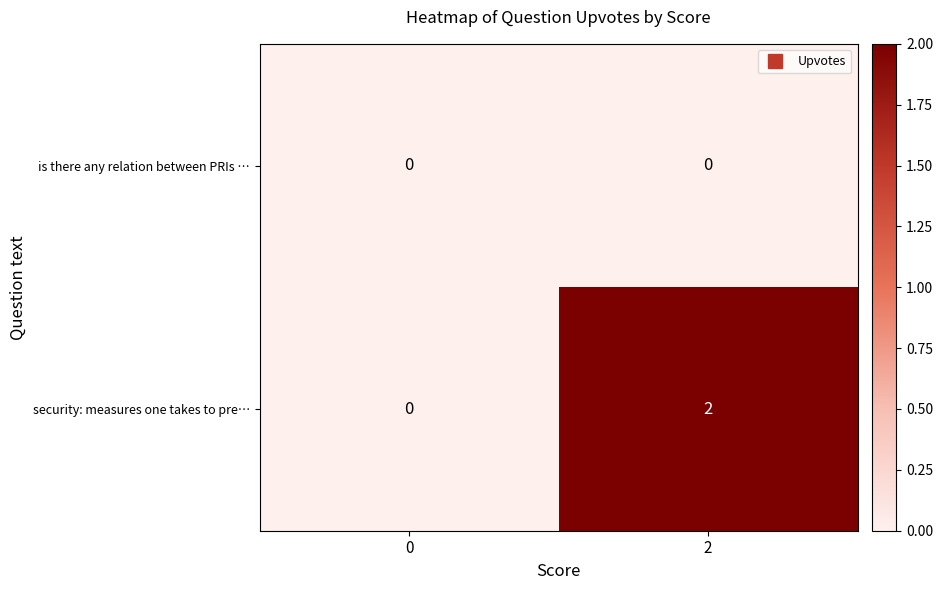

Between 0 and 2, which series saw the biggest shift?

security: measures one takes to pre…